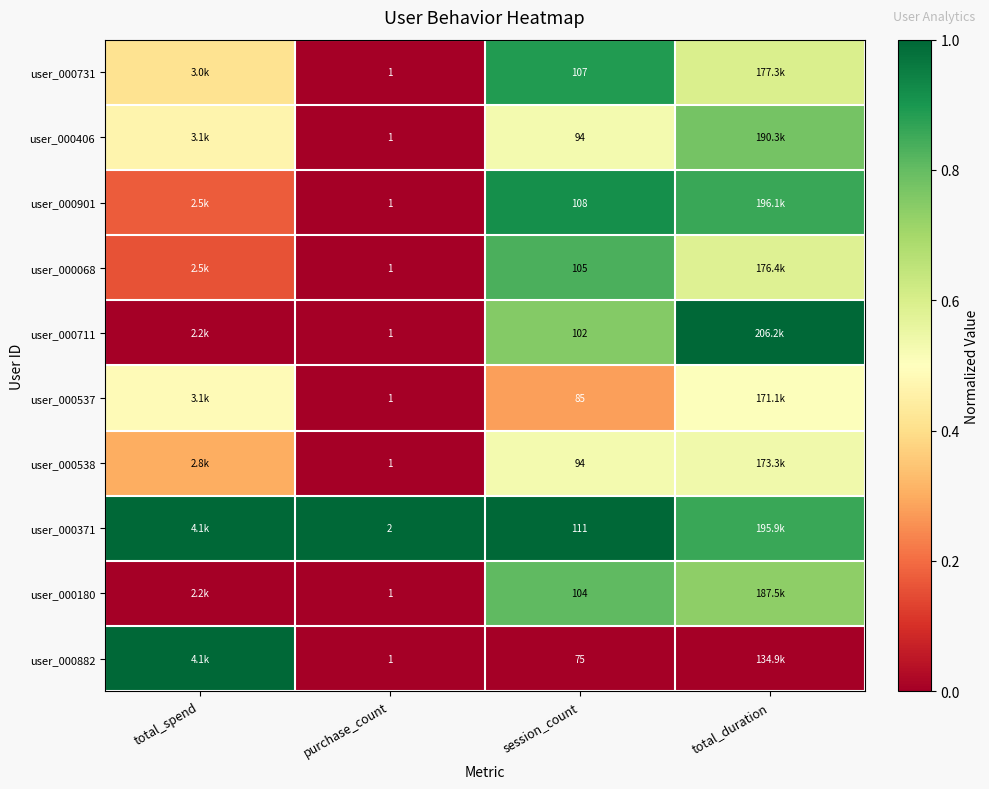

How many series are shown in this chart?

10